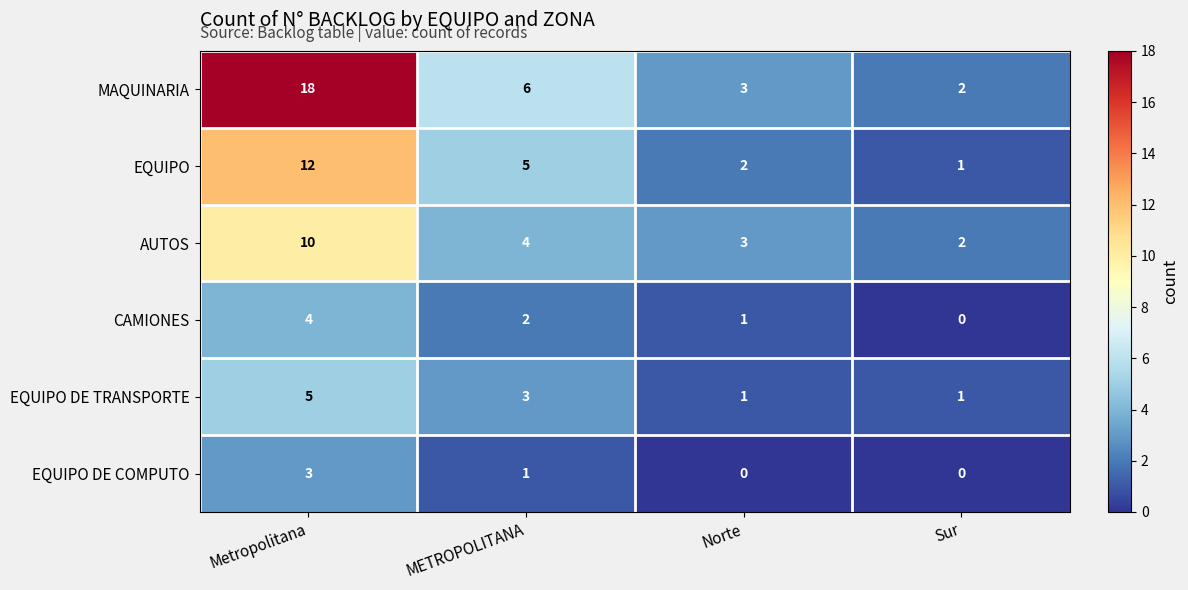

Which series has the largest total across all categories?

MAQUINARIA